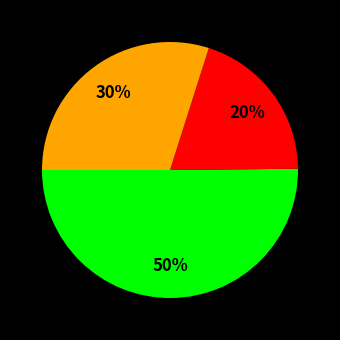

To the nearest percent, what is the average slice percentage?

33%